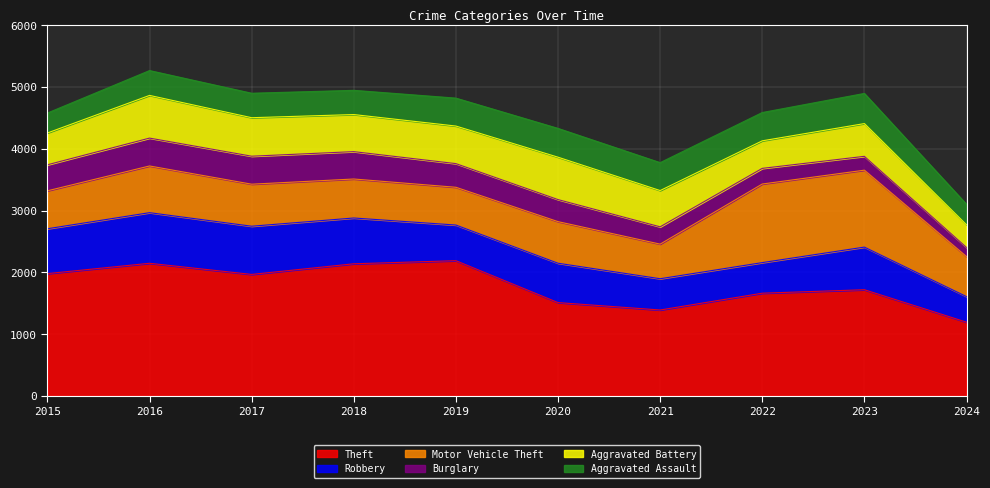

Reading left to right, transcribe all the data shown in this chart.

Theft: 2015=1981	2016=2148	2017=1968	2018=2140	2019=2190	2020=1512	2021=1392	2022=1664	2023=1720	2024=1195
Robbery: 2015=726	2016=819	2017=780	2018=741	2019=577	2020=637	2021=506	2022=495	2023=690	2024=414
Motor Vehicle Theft: 2015=614	2016=756	2017=680	2018=631	2019=611	2020=673	2021=560	2022=1272	2023=1245	2024=648
Burglary: 2015=421	2016=451	2017=453	2018=443	2019=383	2020=357	2021=280	2022=253	2023=224	2024=148
Aggravated Battery: 2015=515	2016=691	2017=623	2018=600	2019=608	2020=686	2021=587	2022=446	2023=530	2024=366
Aggravated Assault: 2015=323	2016=402	2017=396	2018=392	2019=452	2020=466	2021=452	2022=458	2023=488	2024=332